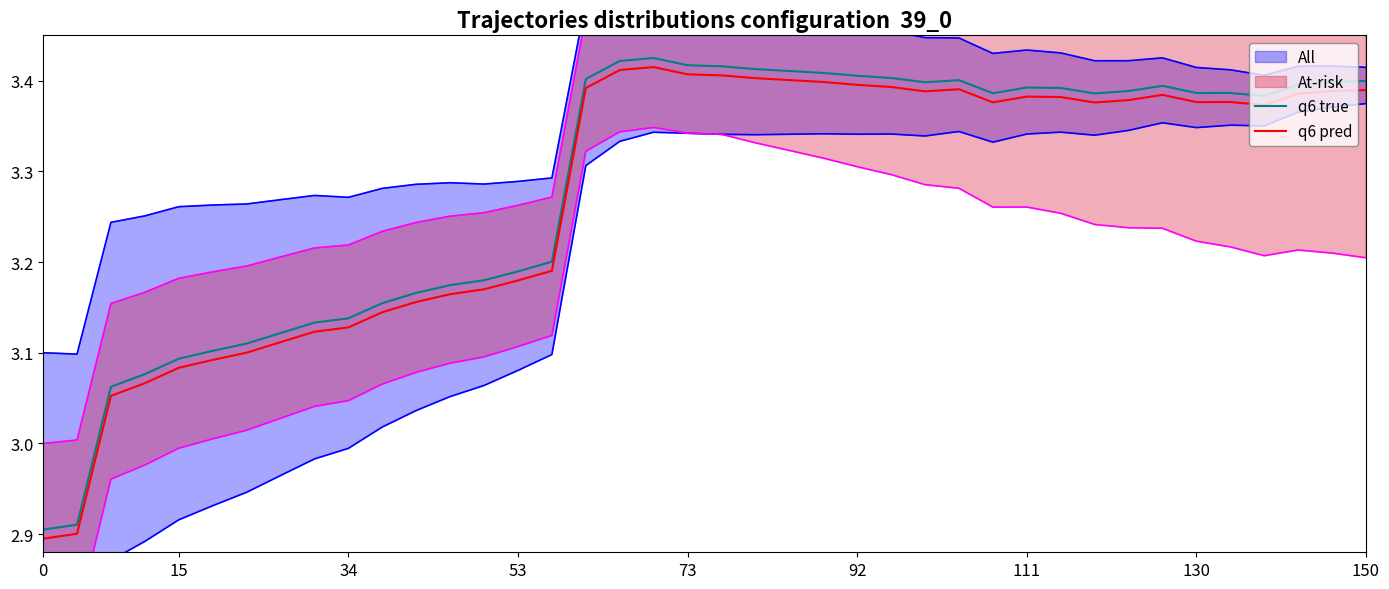

True or false: q6 pred and q6 true intersect in this chart.

False